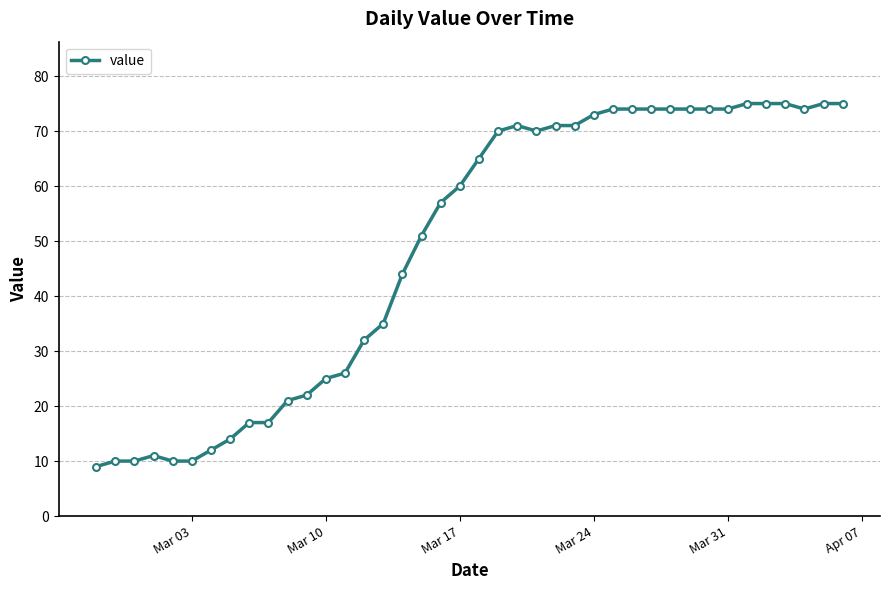

What is the maximum value shown in the chart?

75